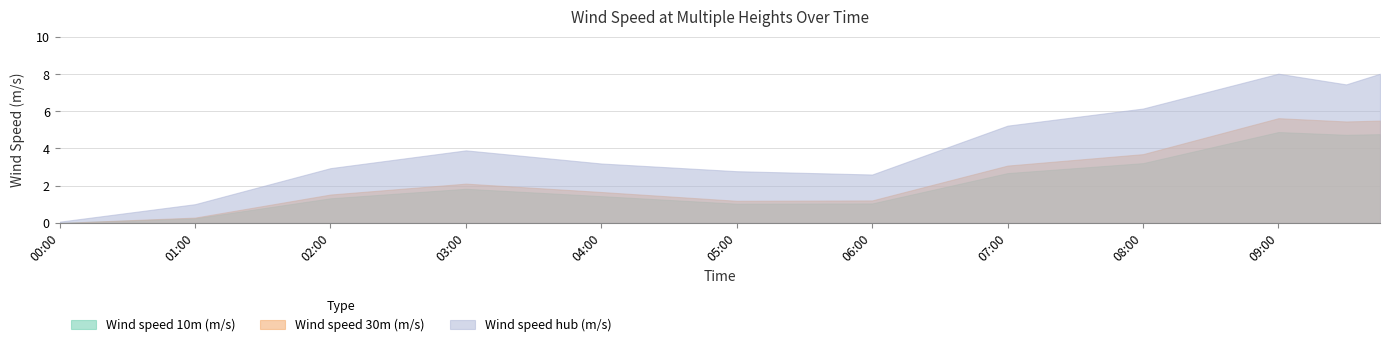

Reading left to right, what are all the values shown in this chart?

Wind speed 10m (m/s): 2019-04-04 00:00:00=0.0	2019-04-04 01:00:00=0.3	2019-04-04 02:00:00=1.3	2019-04-04 03:00:00=1.8	2019-04-04 04:00:00=1.4	2019-04-04 05:00:00=1.0	2019-04-04 06:00:00=1.0	2019-04-04 07:00:00=2.7	2019-04-04 08:00:00=3.2	2019-04-04 09:00:00=4.9	2019-04-04 09:30:00=4.7	2019-04-04 09:45:00=4.8
Wind speed 30m (m/s): 2019-04-04 00:00:00=0.0	2019-04-04 01:00:00=0.3	2019-04-04 02:00:00=1.5	2019-04-04 03:00:00=2.1	2019-04-04 04:00:00=1.7	2019-04-04 05:00:00=1.2	2019-04-04 06:00:00=1.2	2019-04-04 07:00:00=3.1	2019-04-04 08:00:00=3.7	2019-04-04 09:00:00=5.6	2019-04-04 09:30:00=5.5	2019-04-04 09:45:00=5.5
Wind speed hub (m/s): 2019-04-04 00:00:00=0.1	2019-04-04 01:00:00=1.0	2019-04-04 02:00:00=2.9	2019-04-04 03:00:00=3.9	2019-04-04 04:00:00=3.2	2019-04-04 05:00:00=2.8	2019-04-04 06:00:00=2.6	2019-04-04 07:00:00=5.2	2019-04-04 08:00:00=6.1	2019-04-04 09:00:00=8.0	2019-04-04 09:30:00=7.4	2019-04-04 09:45:00=8.0